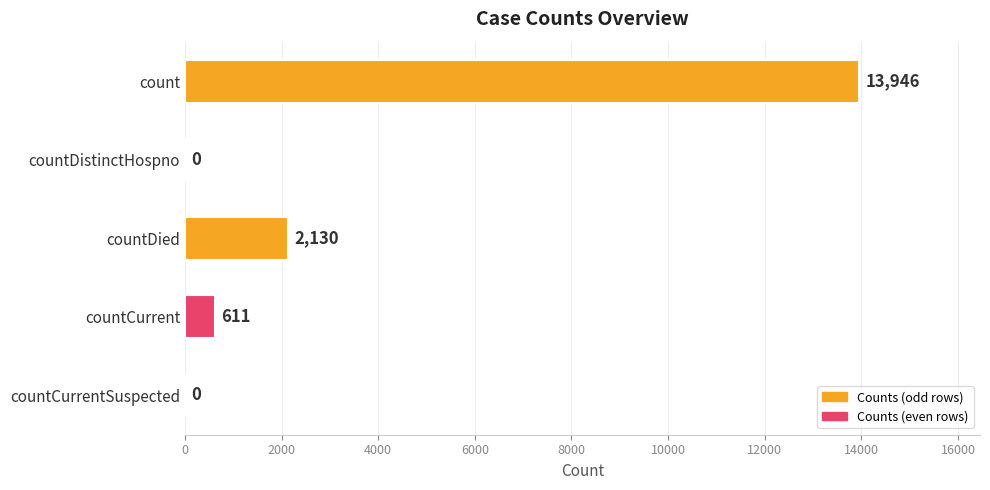

Count the number of data series in this chart.

1